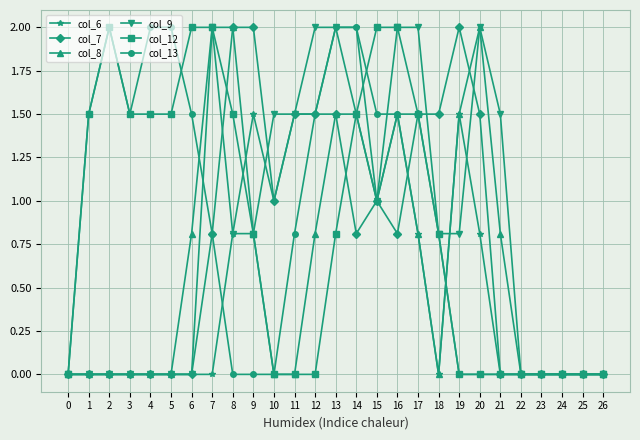

Between 16 and 19, which series saw the biggest shift?

col_12